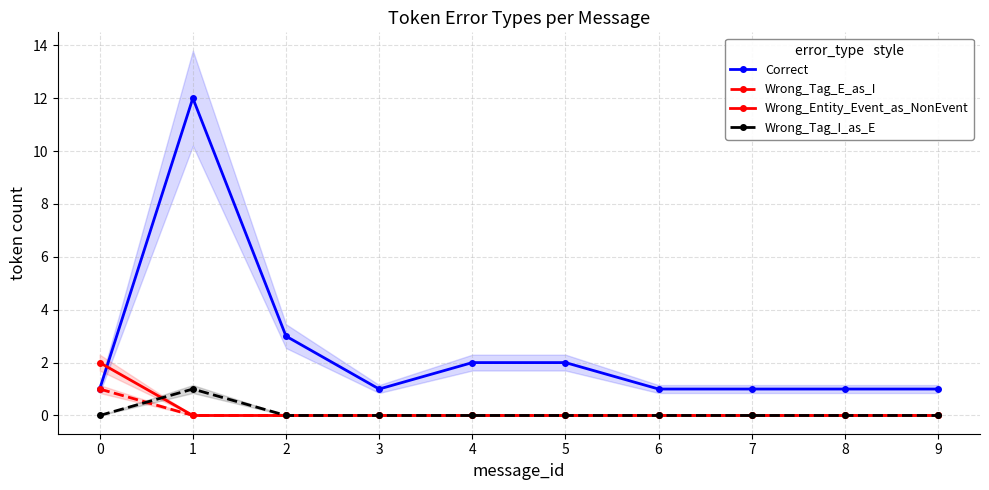

What is the difference between the maximum and minimum values in the Wrong_Tag_E_as_I series?

1